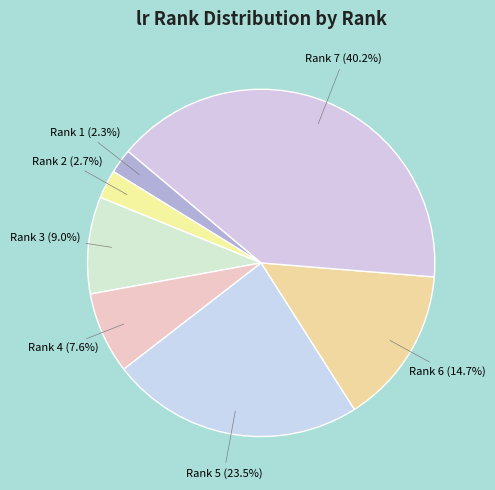

Does any single category account for the majority?

No